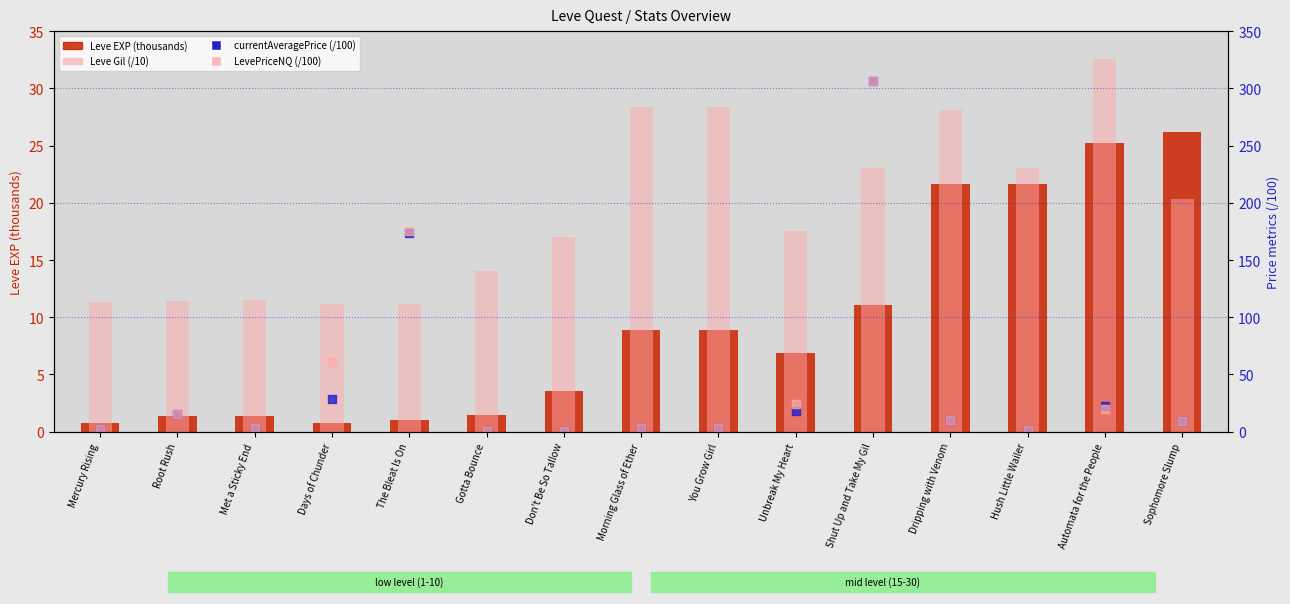

Which series reaches the minimum Y coordinate?

currentAveragePrice (/100)